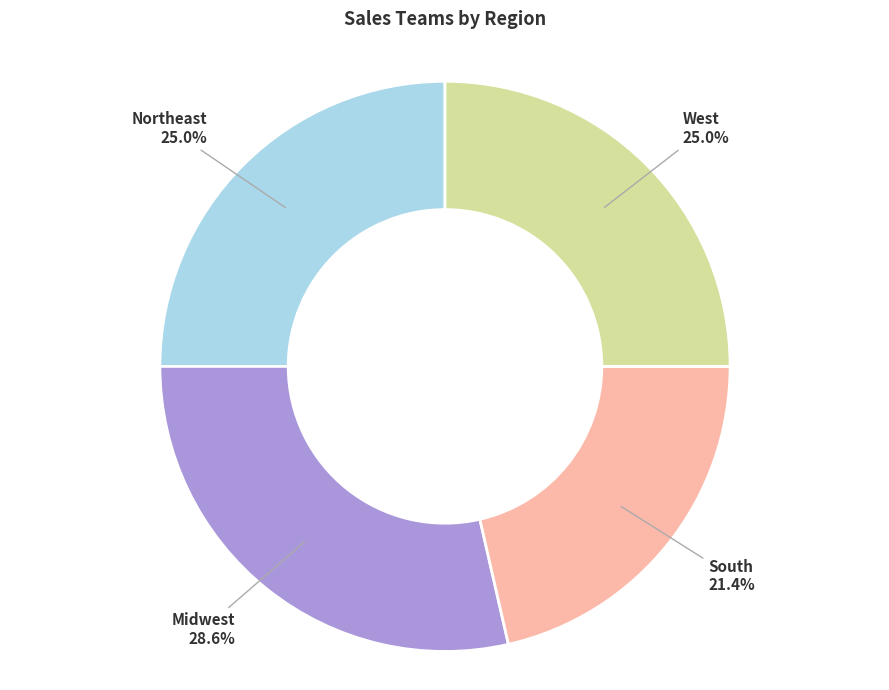

To the nearest percent, what is the difference between the largest and smallest slice percentages?

7%